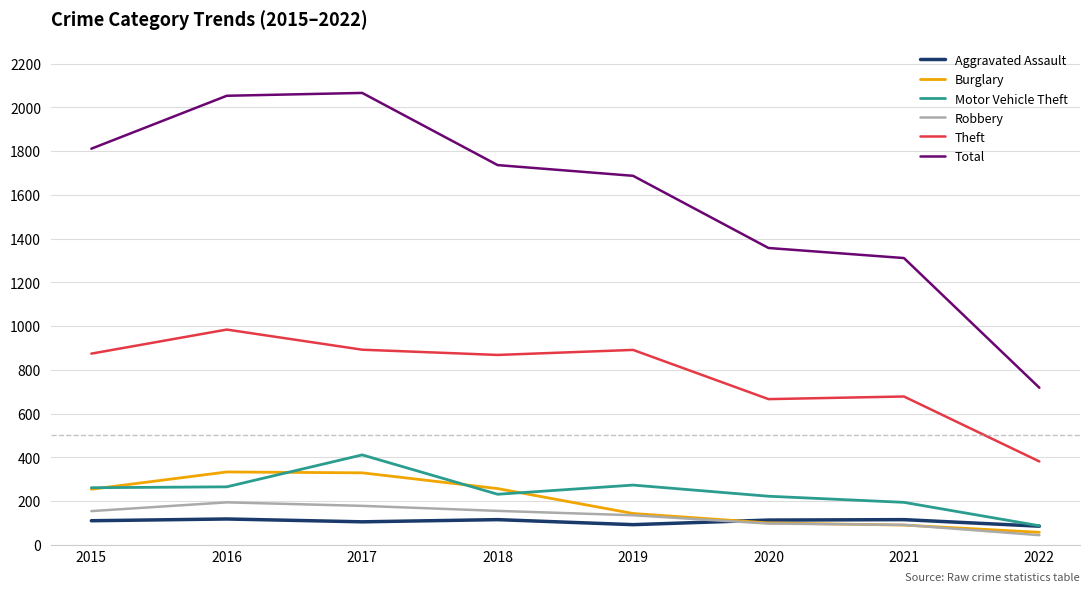

How many values in the Aggravated Assault series are below 113?

4